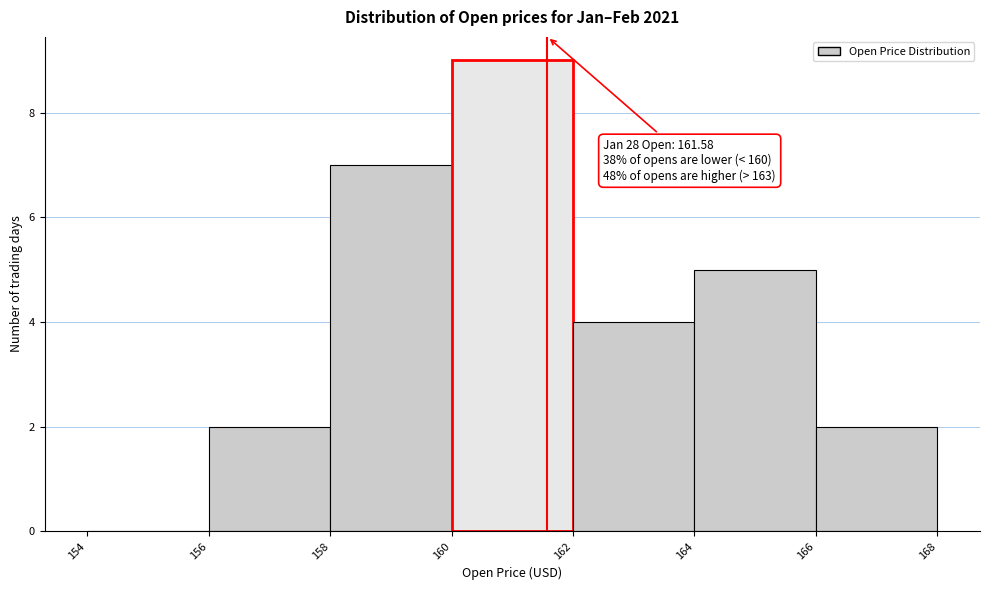

Which range on the x-axis has the tallest bar?

160 to 162